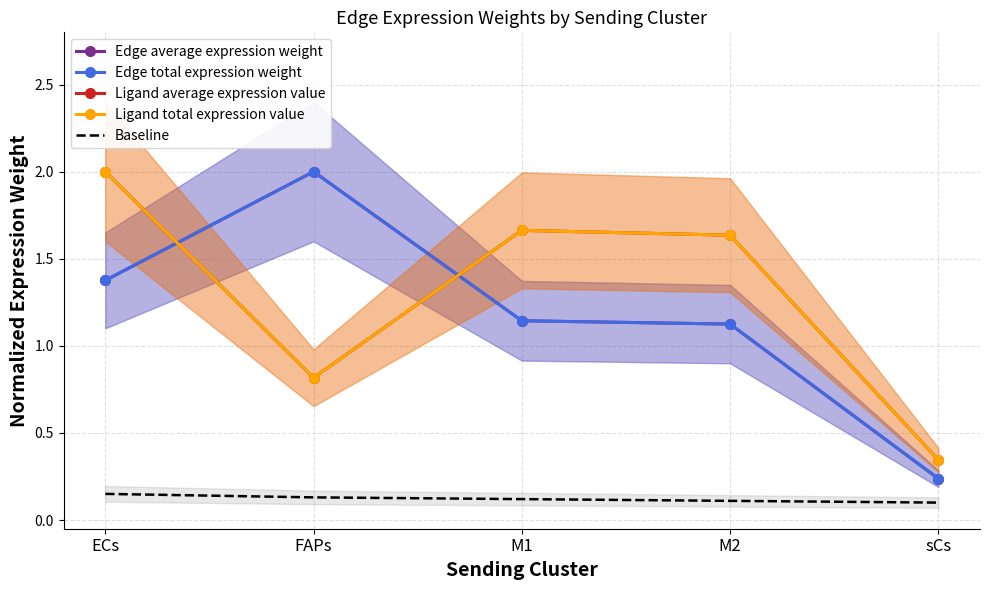

Between sCs and FAPs, which is larger?

FAPs